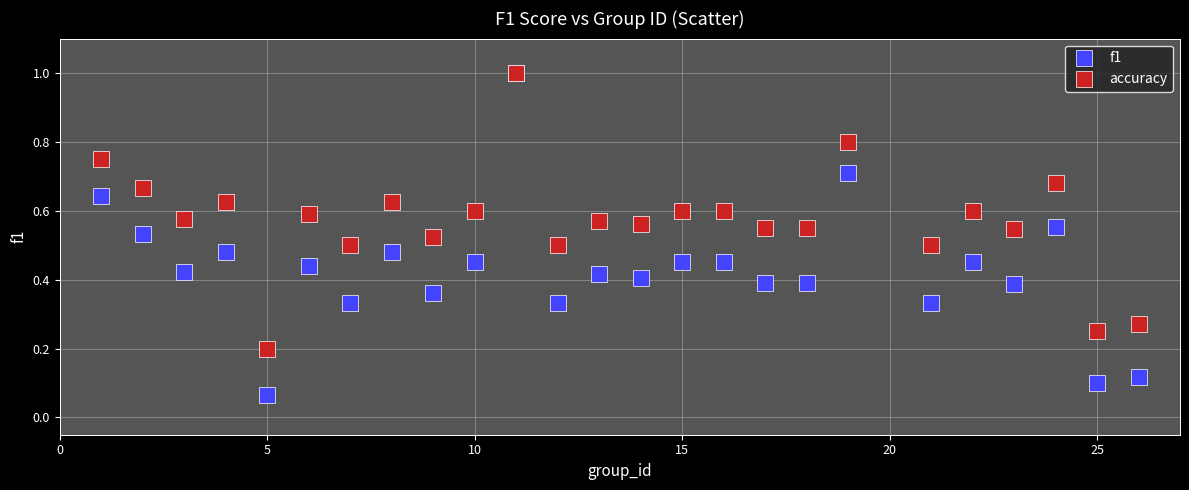

What are all the series names shown in the legend?

f1, accuracy